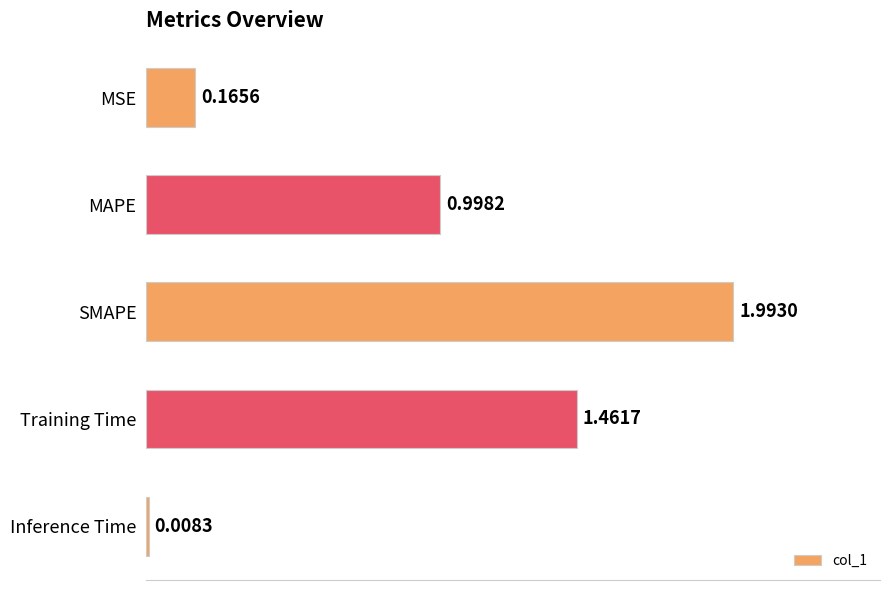

How many bars are there in total?

5